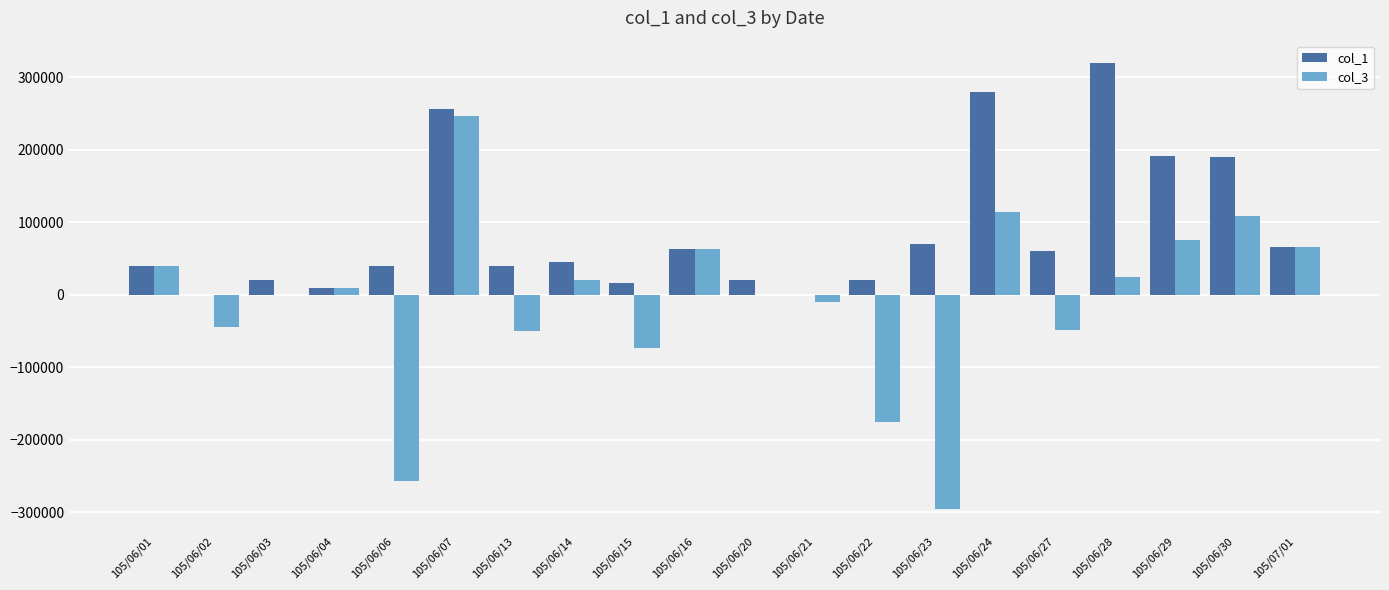

The value of col_1 at 105/06/24 is 280000. True or false?

True